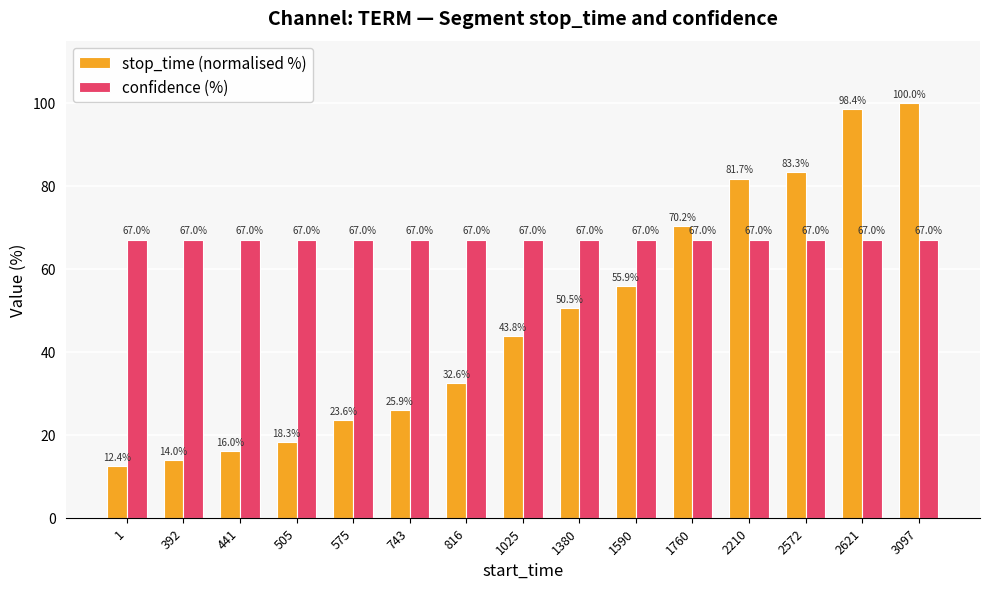

List the series in order of their overall mean, lowest first.

stop_time (normalised %), confidence (%)